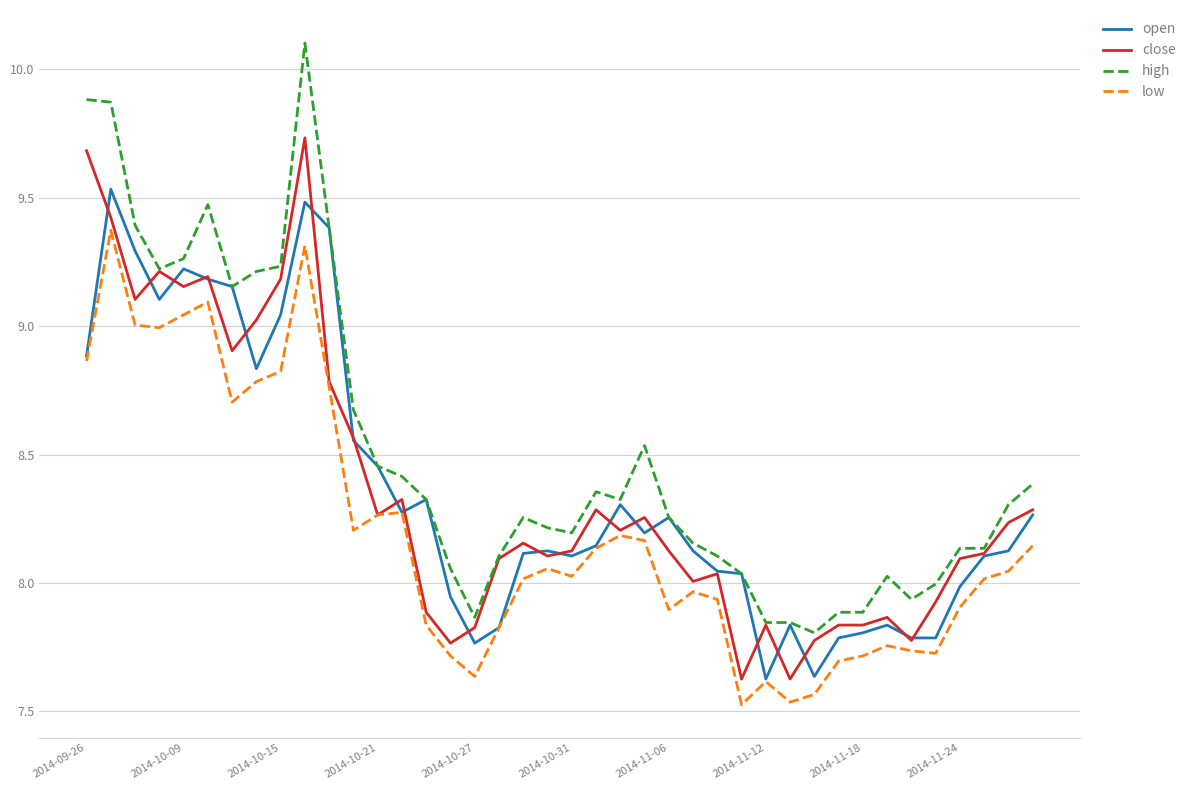

Which series has the largest range (max minus min)?

high